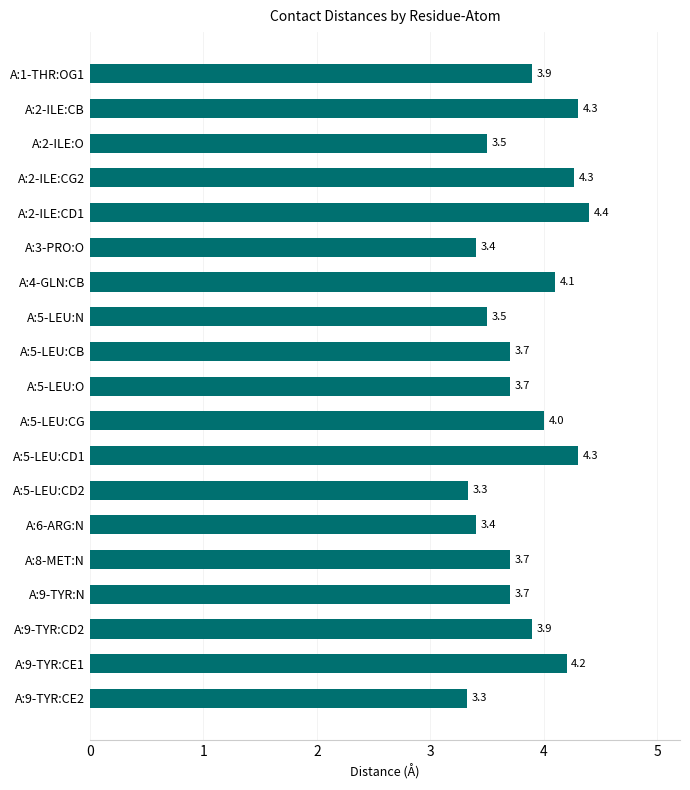

The value at A:8-MET:N is 6.3. True or false?

False